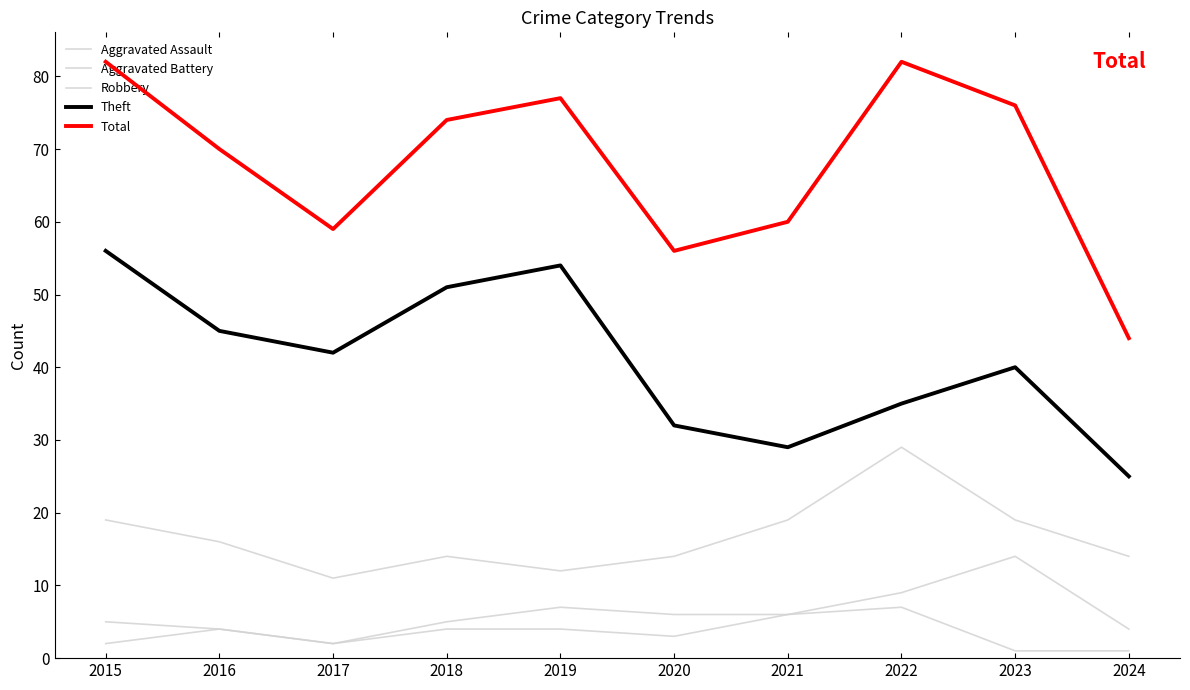

Where is the first local minimum for Theft?

2017